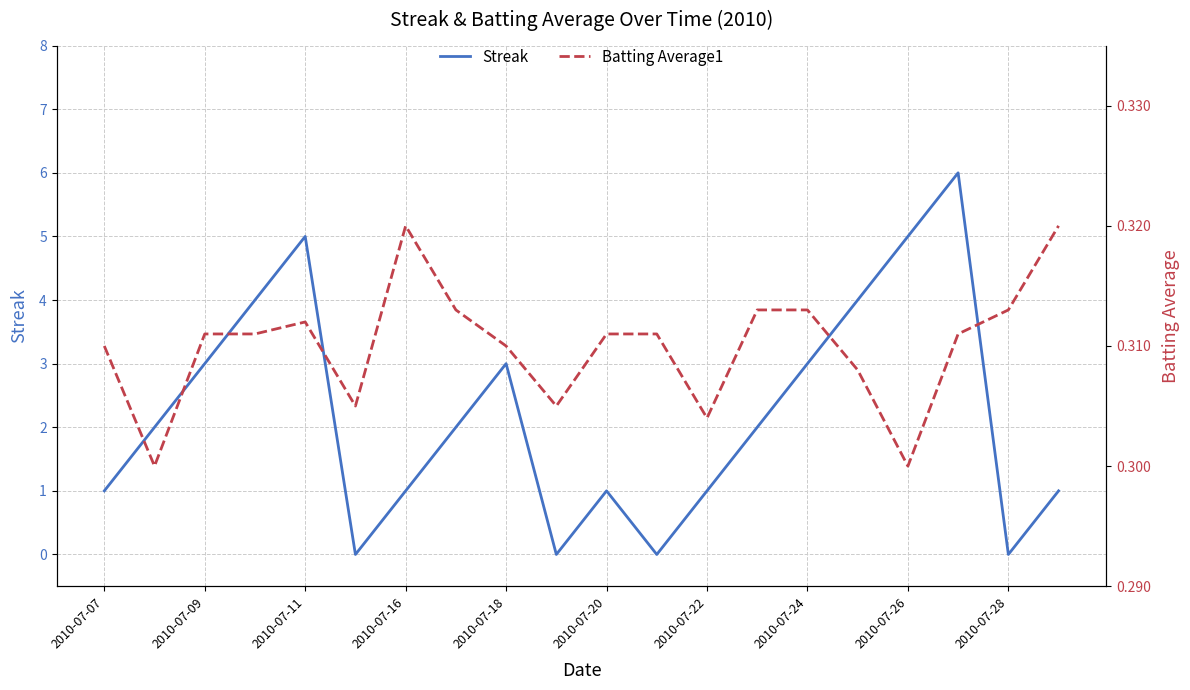

How many values in Streak are above zero?

16